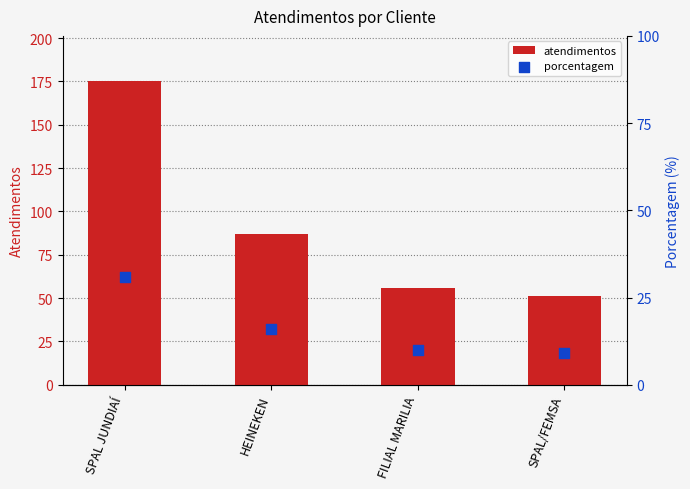

Which series contains the lowest Y value?

porcentagem